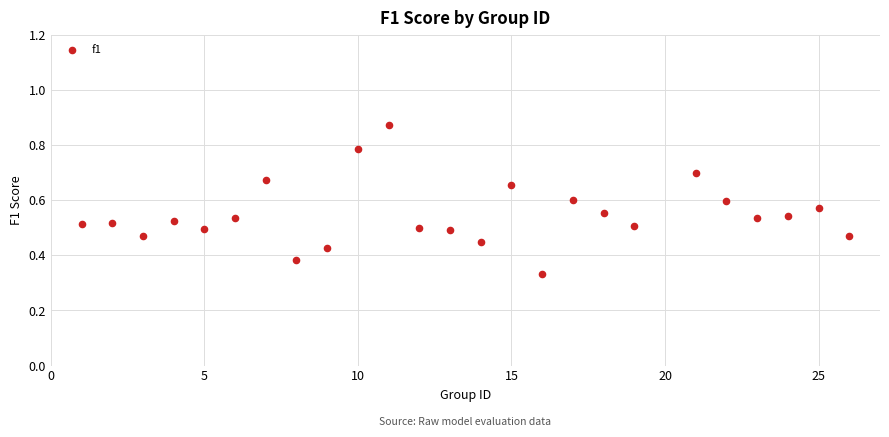

What is the range of X values (max minus min)?

25.0